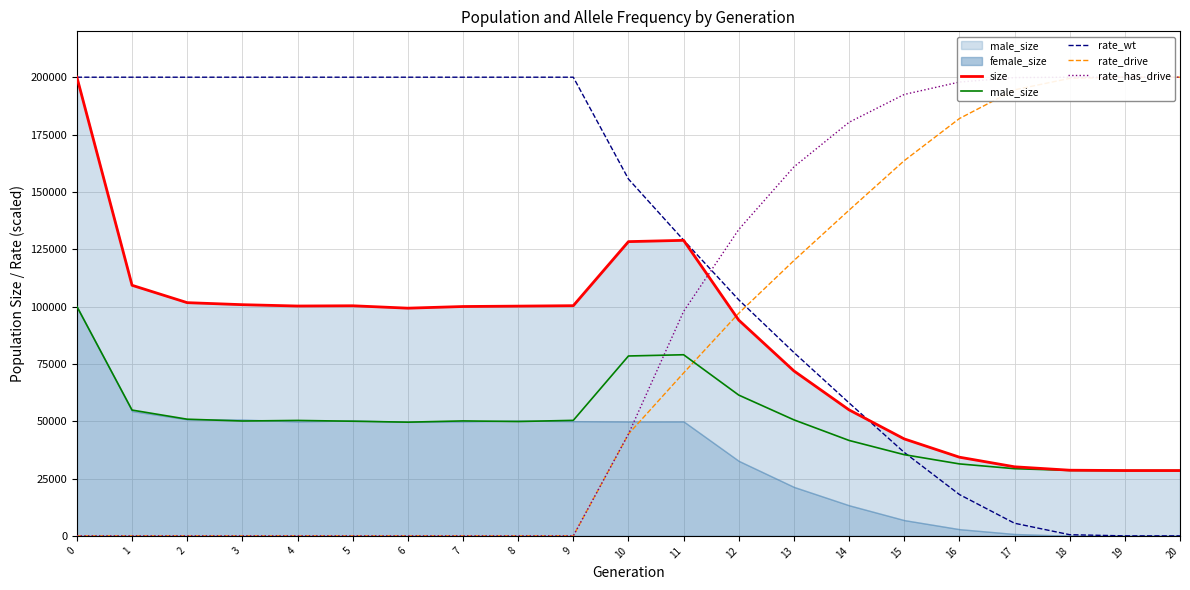

Rank the series by their maximum value, from lowest to highest.

male_size, size, rate_wt, rate_drive, rate_has_drive